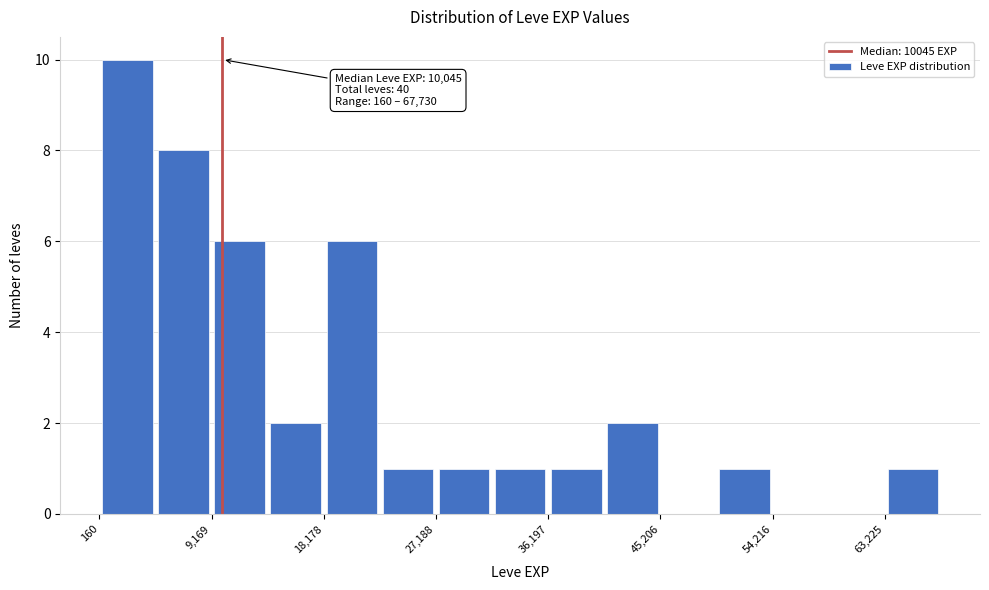

Over which range of the x-axis is the bar tallest?

0 to 5000